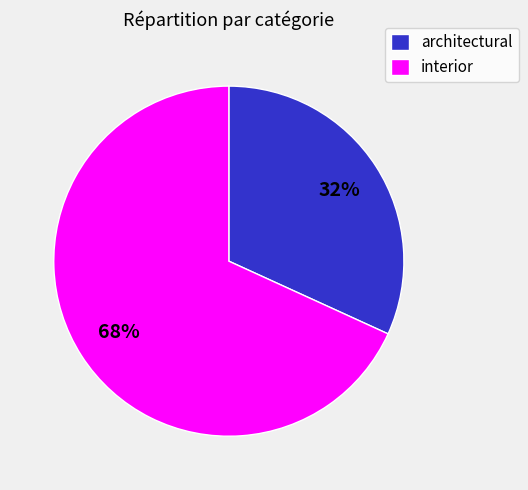

How many segments does this pie chart have?

2